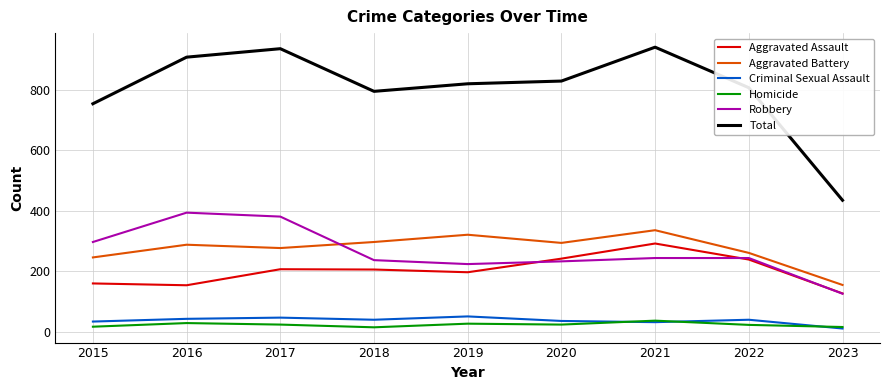

True or false: Aggravated Battery and Homicide intersect in this chart.

False